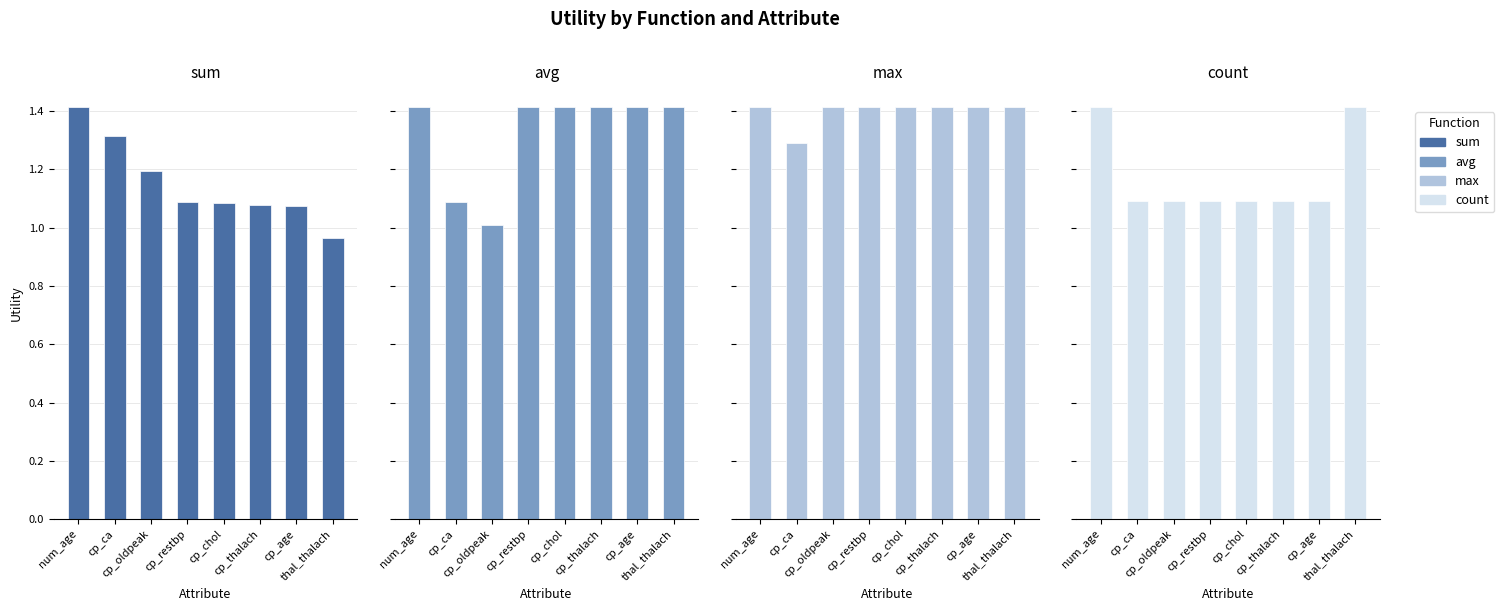

What is the maximum value for max?

1.4